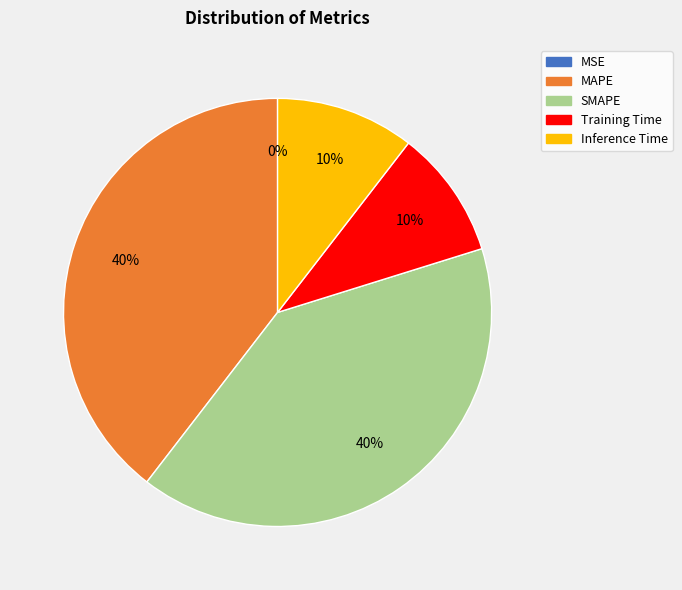

The Inference Time slice represents 18% of the pie. True or false?

False